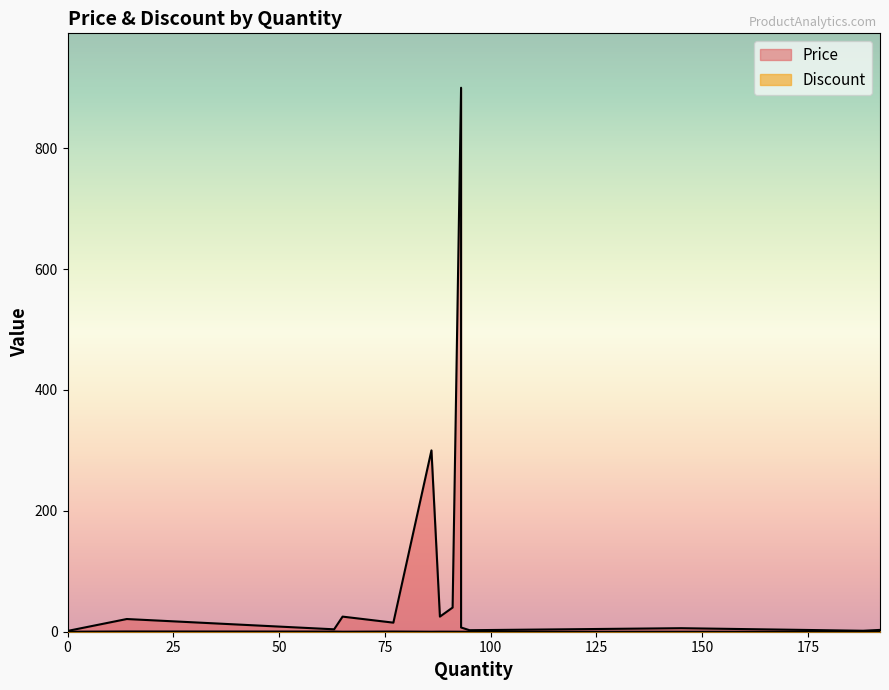

What is the total value across all series at 88?

25.1